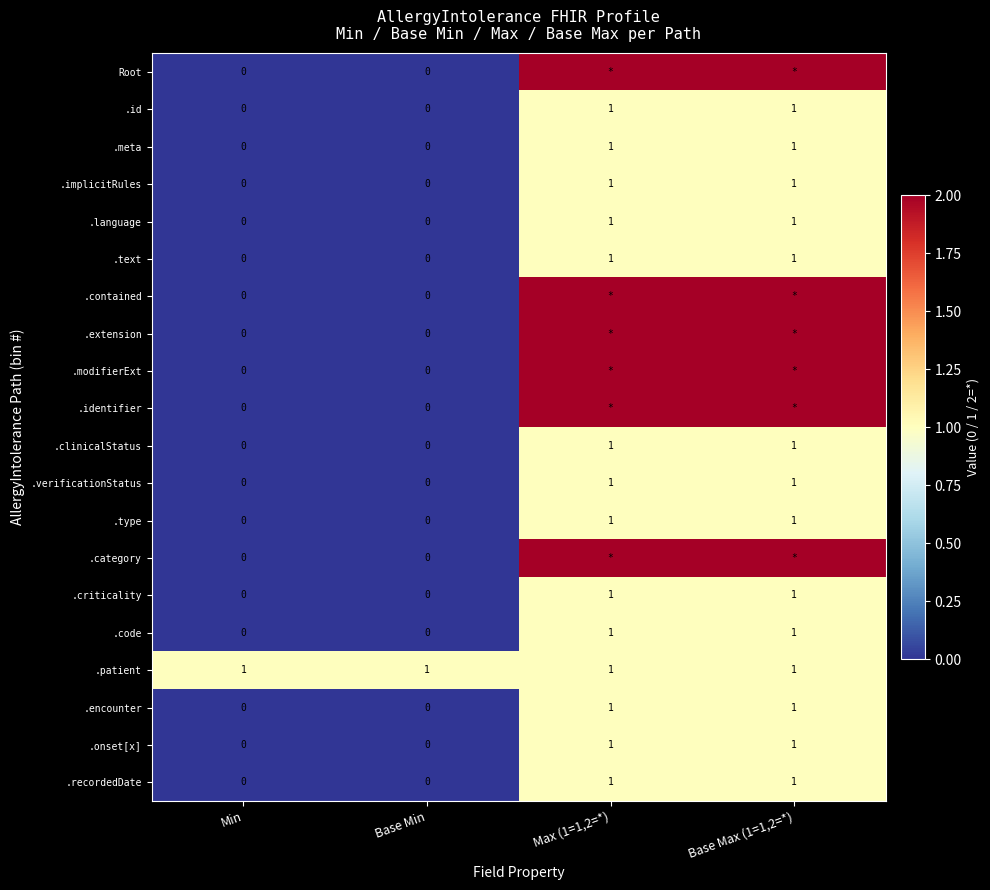

Count the .code values in the range 0 to 1.

4